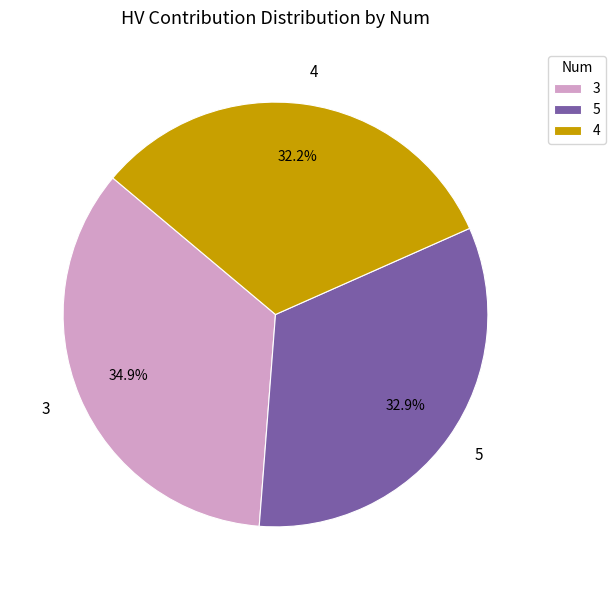

What is the ratio of the value at 5 to the value at 4?

1.0